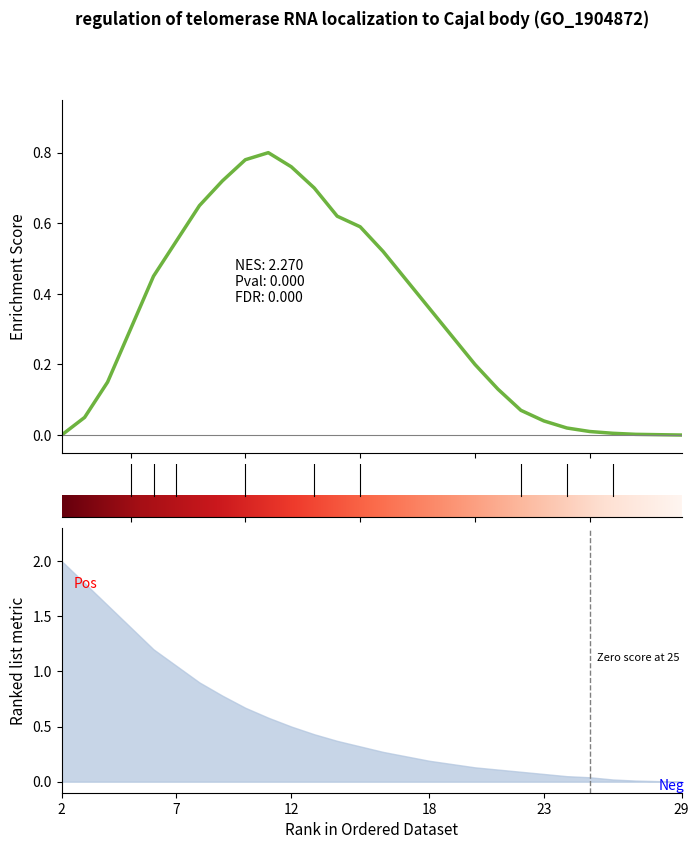

What is the greatest value displayed?

2